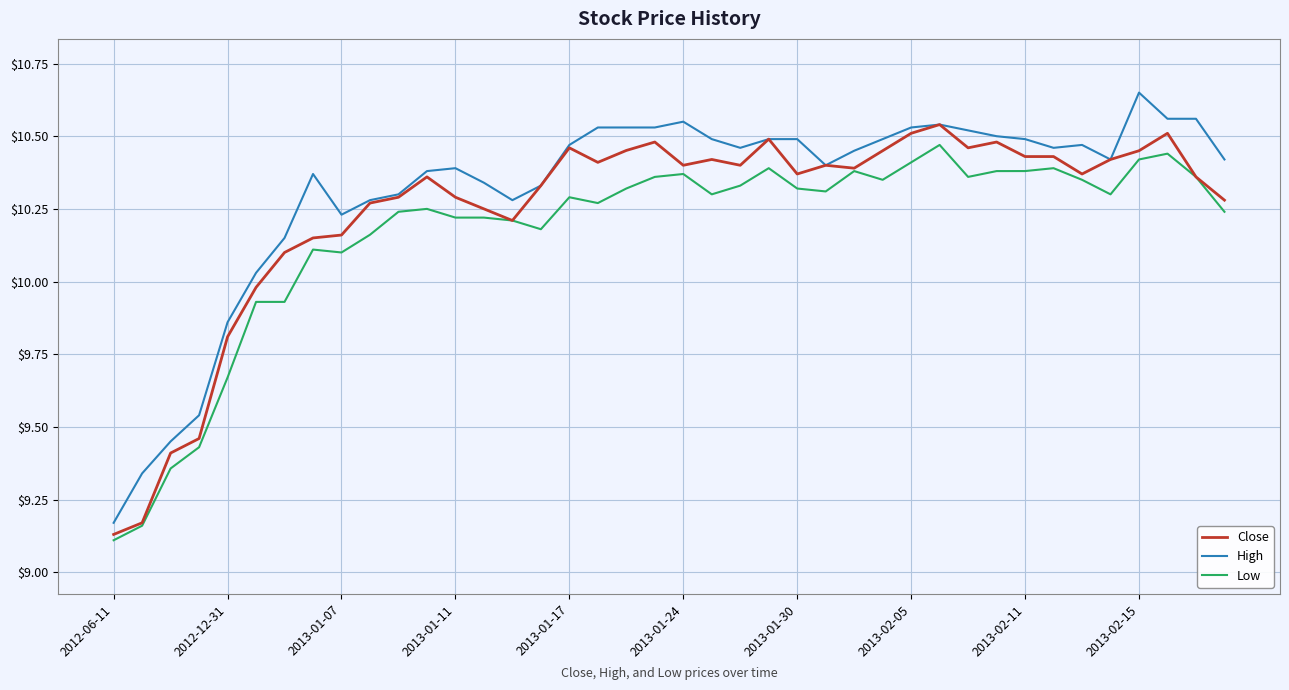

Is this an area chart (filled region under the line)?

No